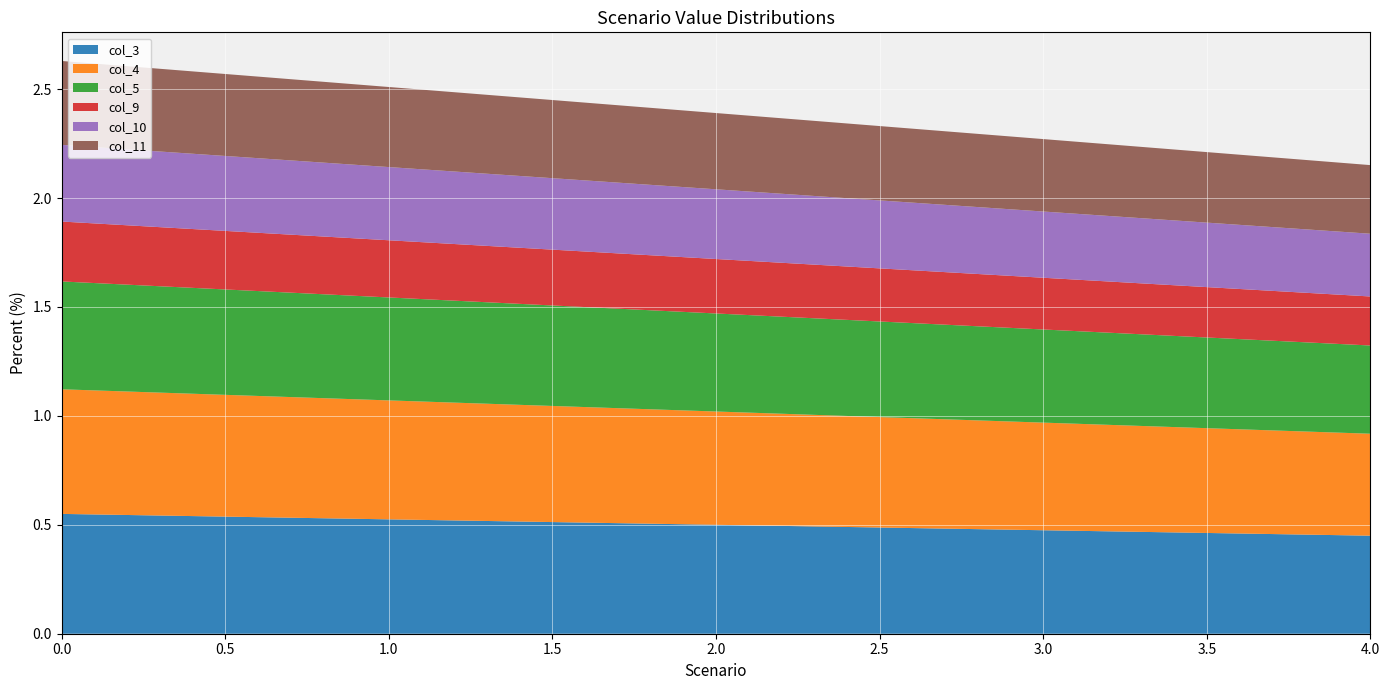

Reading left to right, extract all data points from this chart.

col_3: 0.6	0.5	0.5	0.5	0.5
col_4: 0.6	0.5	0.5	0.5	0.5
col_5: 0.5	0.5	0.5	0.4	0.4
col_9: 0.3	0.3	0.2	0.2	0.2
col_10: 0.4	0.3	0.3	0.3	0.3
col_11: 0.4	0.4	0.3	0.3	0.3